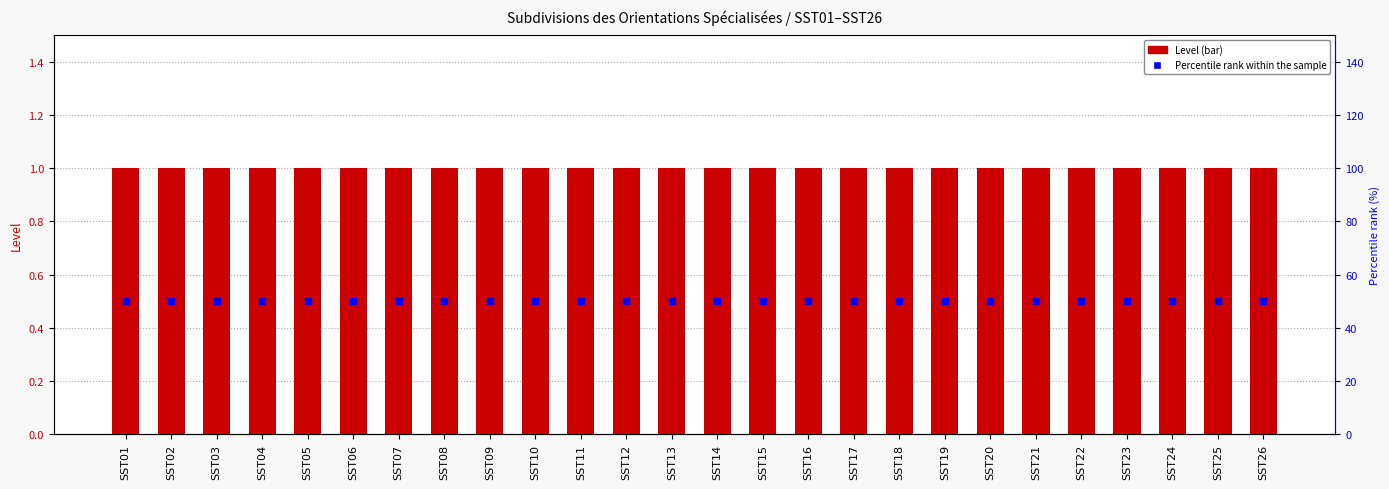

At how many categories does at least one series exceed 17?

26